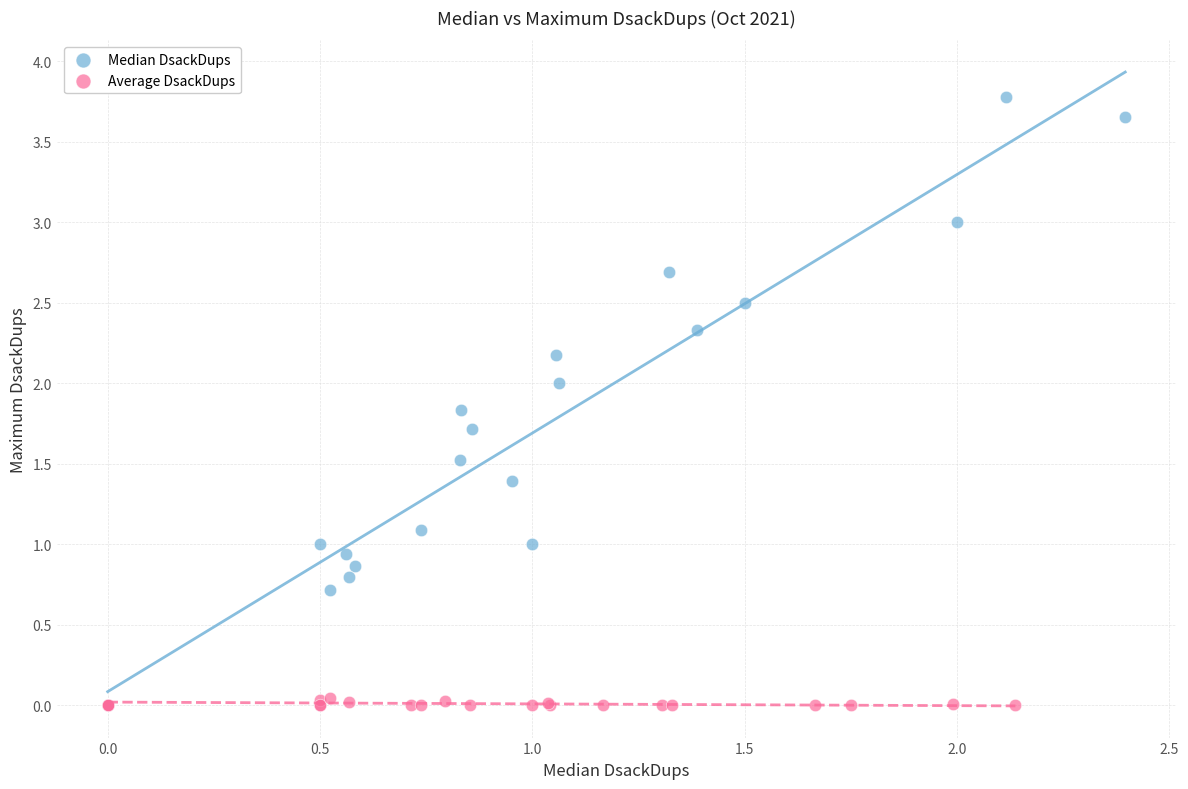

What are all the series names shown in the legend?

Median DsackDups, Average DsackDups